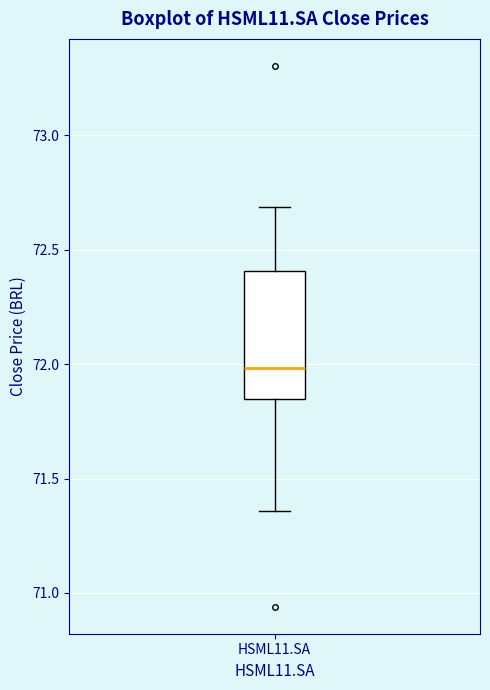

Read this box plot against the y-axis: the position of the median line, the range covered by the box, and the ends of both whiskers. The values are not printed on the chart, so give them approximately, as read against the axis.

median 72.00, box 71.85 to 72.40, whiskers 71.35 to 72.70